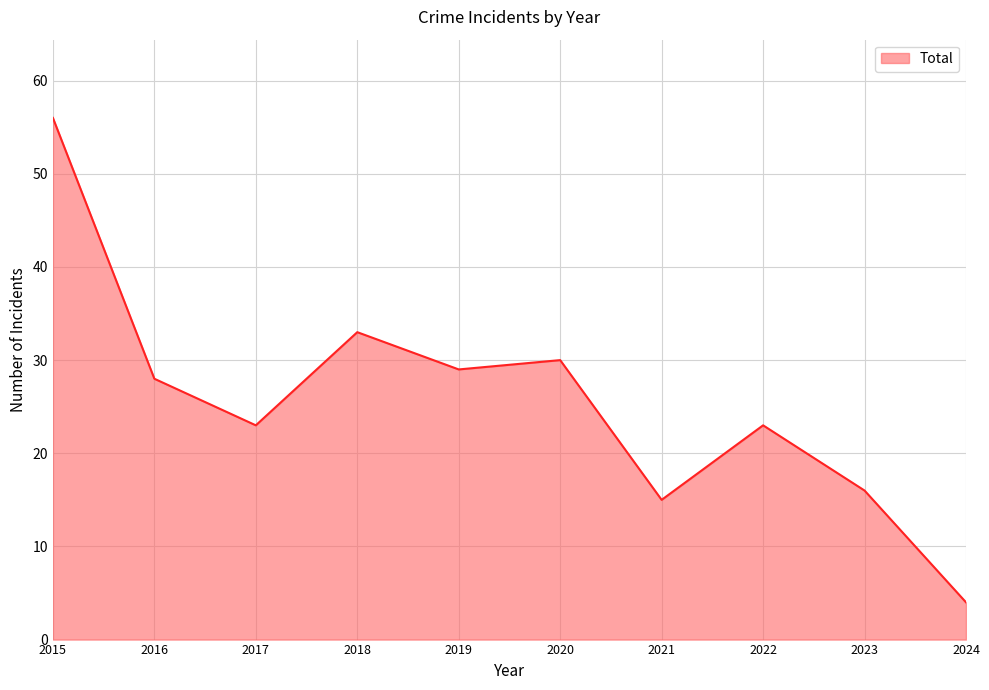

Between 2022 and 2020, which is larger?

2020